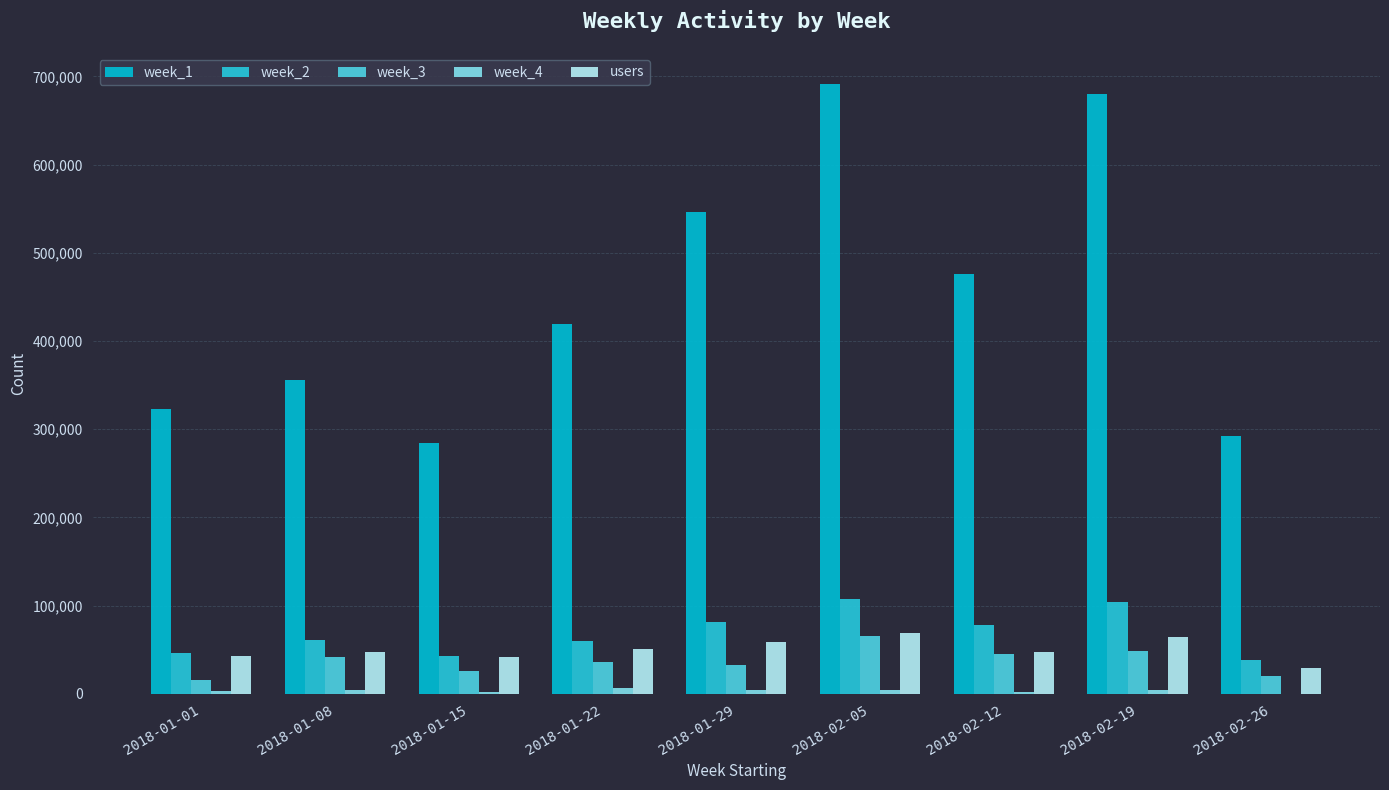

Is the value of week_4 at 2018-02-19 greater than the value of week_3 at 2018-01-08?

No